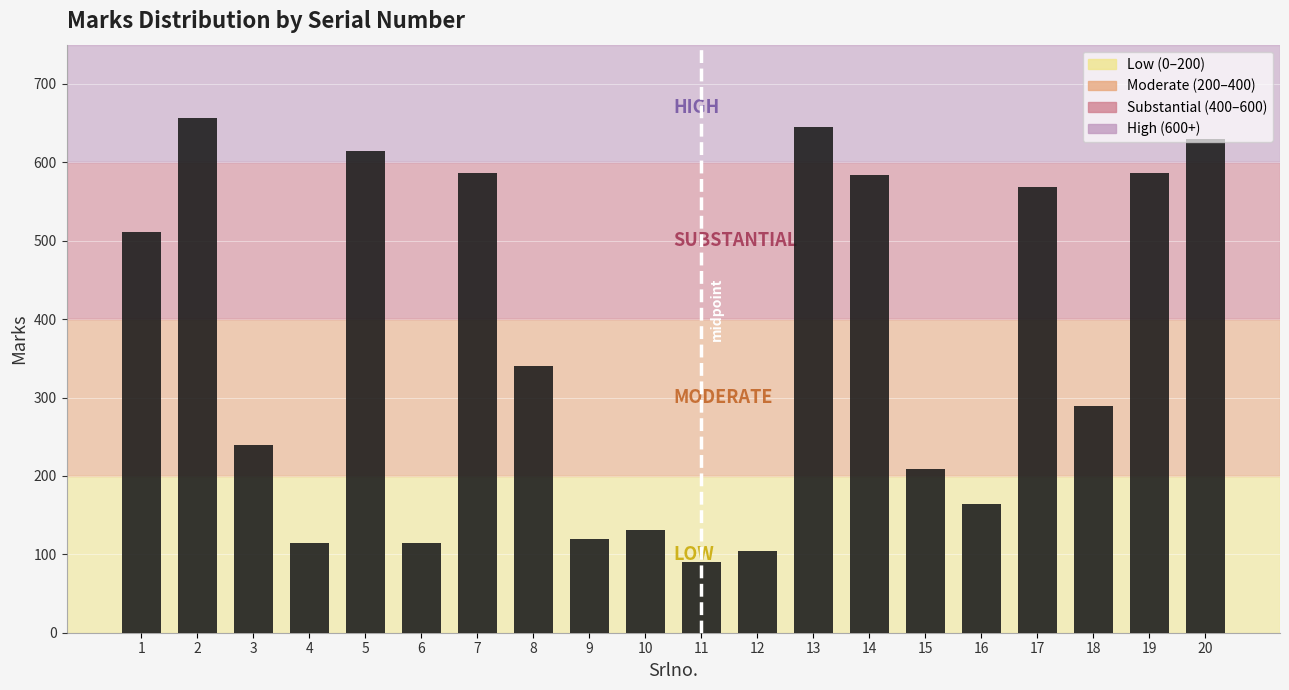

At which category does the chart reach its minimum across all series?

11